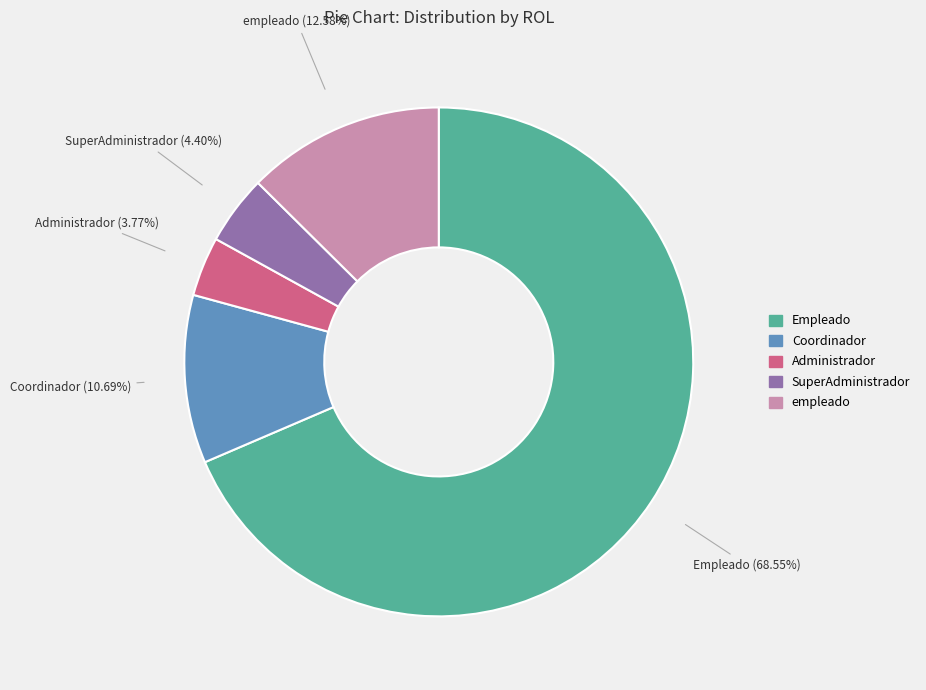

Between SuperAdministrador and Empleado, which is larger?

Empleado